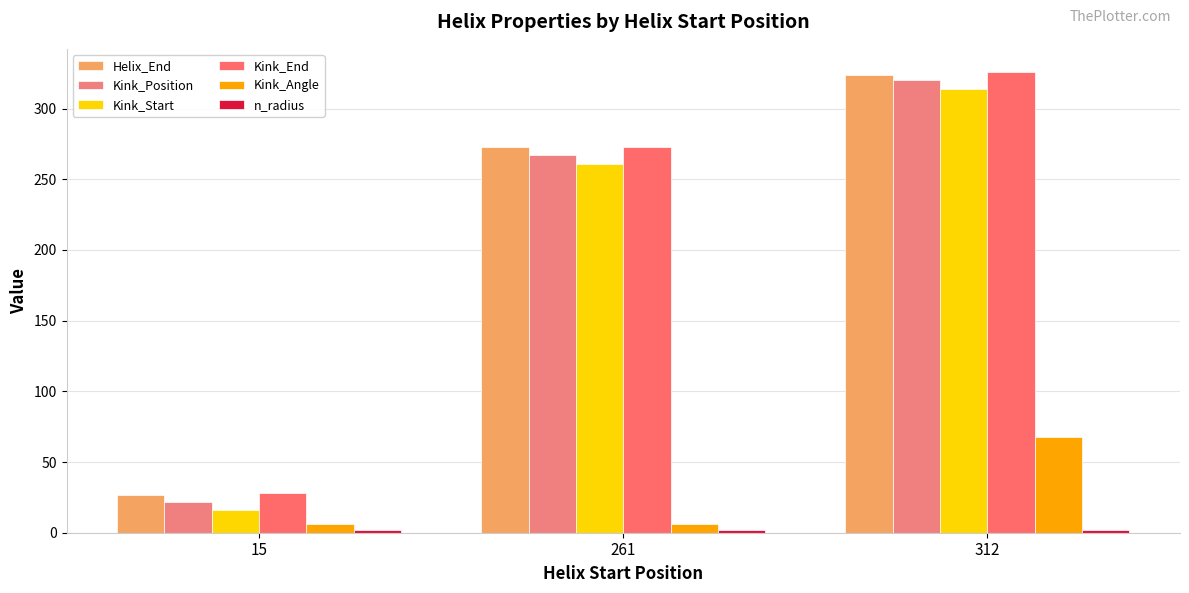

What is the difference between the highest and lowest values at 15?

26.1